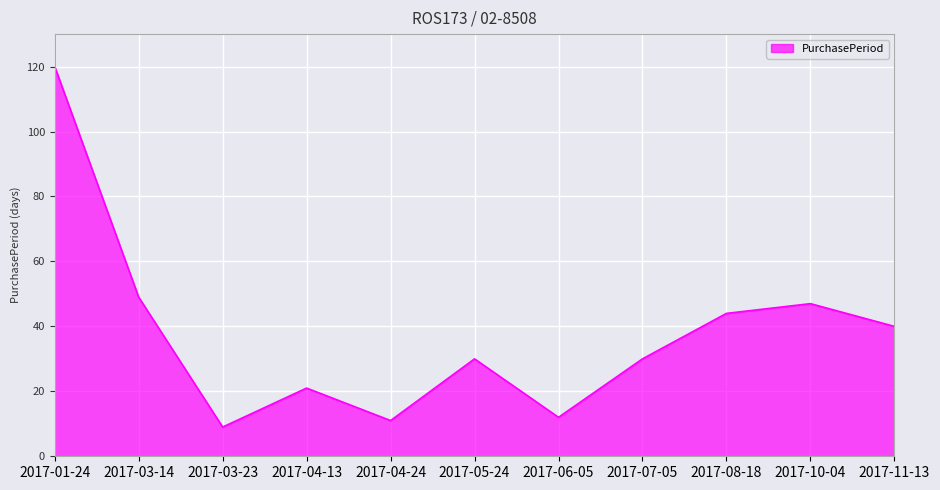

Where is the data nearest to the value 64?

2017-03-14